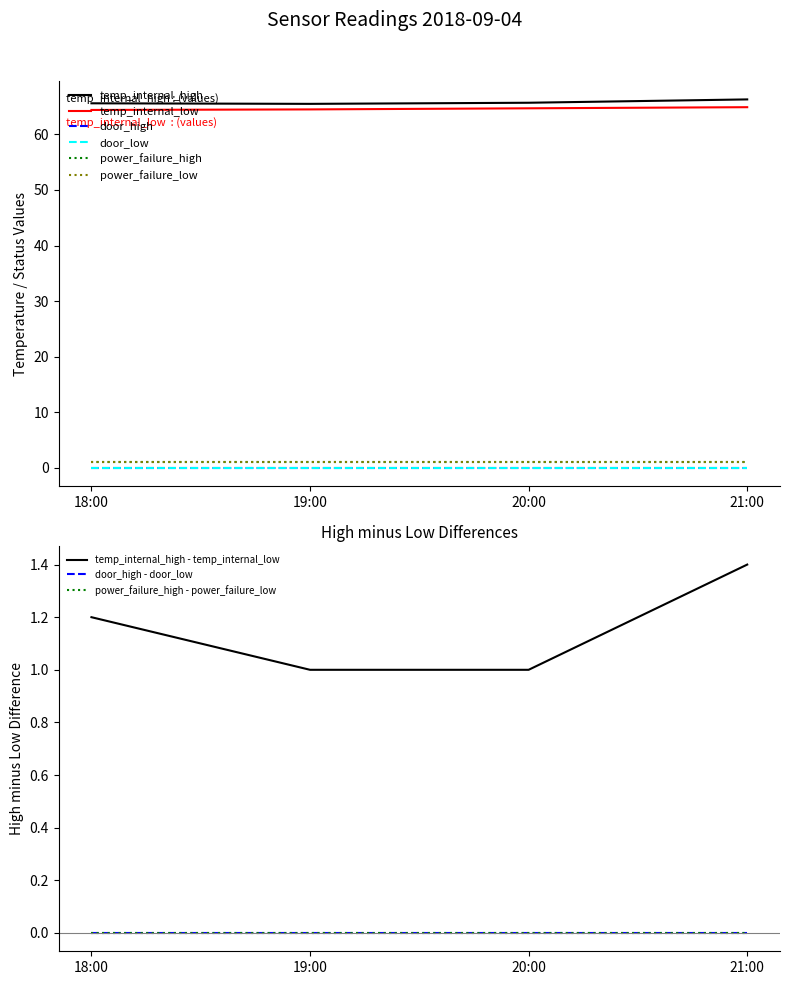

True or false: temp_internal_high and door_low intersect in this chart.

False